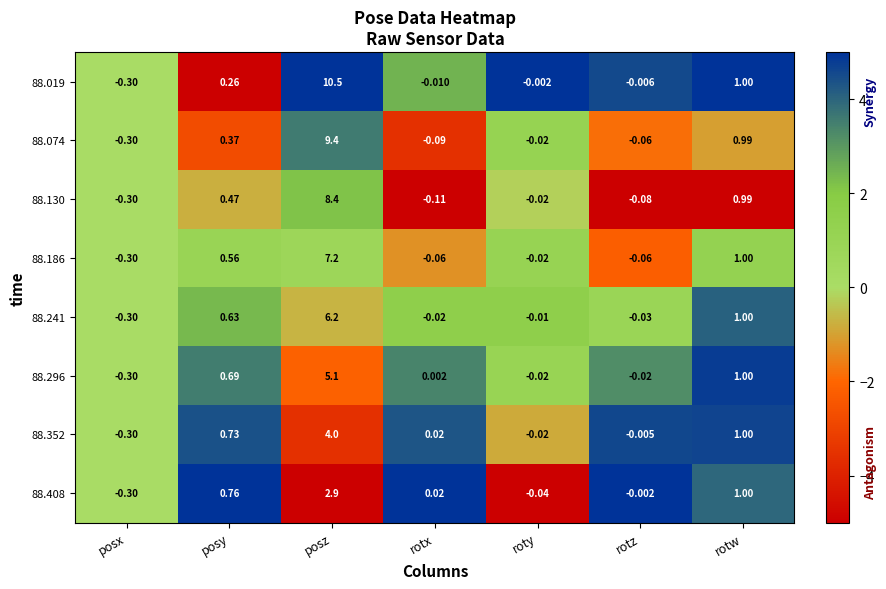

At posz, list the series in order from largest to smallest.

88.019, 88.074, 88.130, 88.186, 88.241, 88.296, 88.352, 88.408